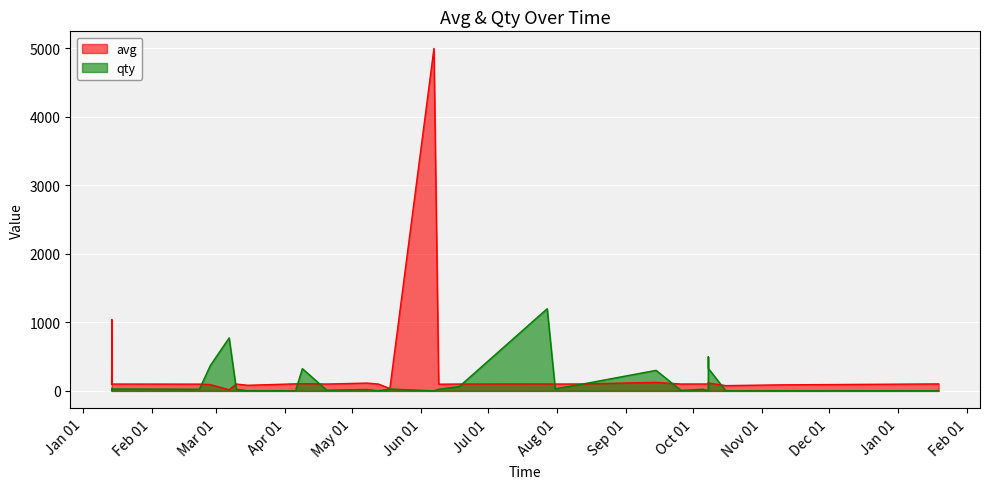

True or false: qty and avg cross at least once.

True